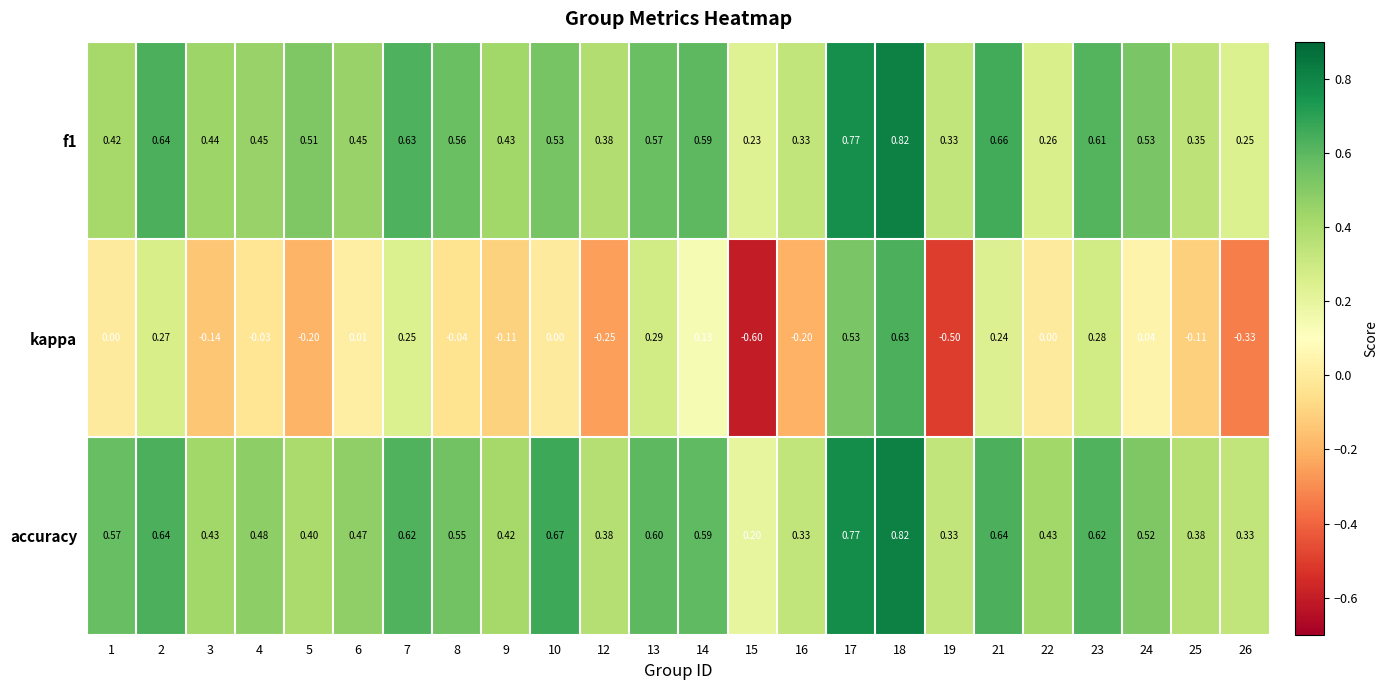

Is the value of kappa at 22 greater than the value of accuracy at 26?

No